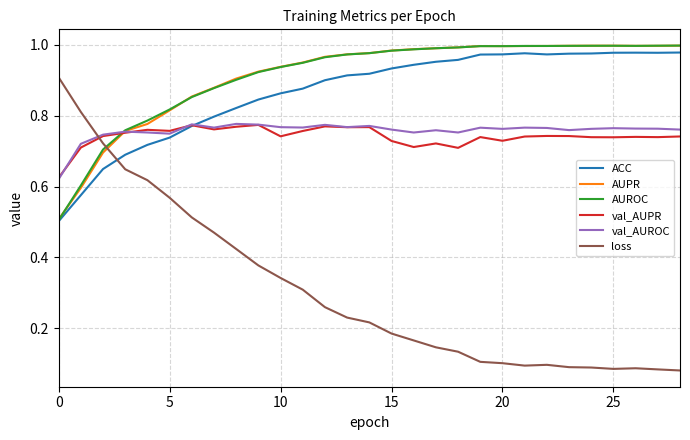

True or false: loss and AUROC intersect in this chart.

True